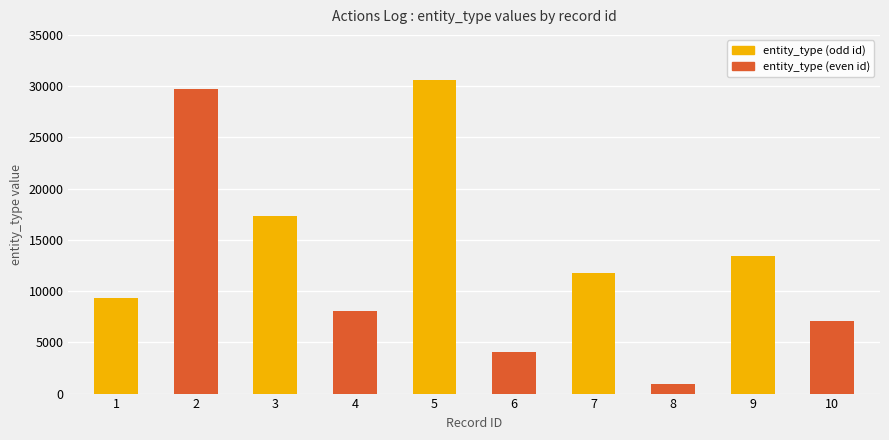

The chart shows a value of 46349 at 5. True or false?

False